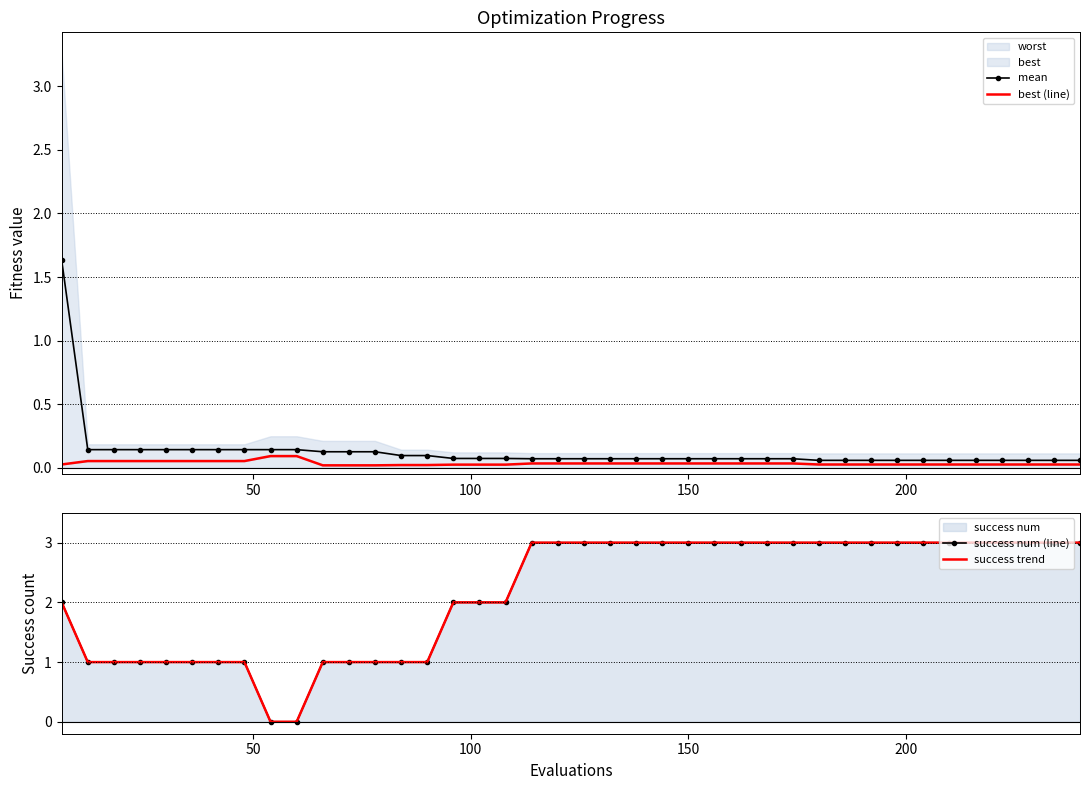

What is the highest value of the mean series?

1.6